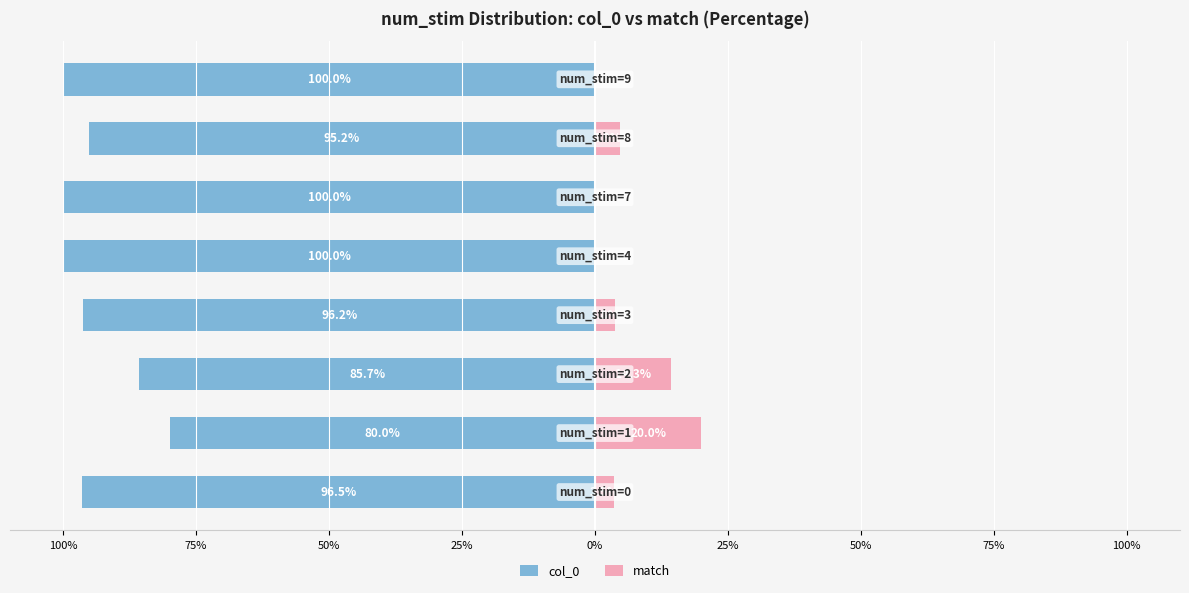

Reading right to left, what are all the values shown in this chart?

col_0: -100.0	-95.2	-100.0	-100.0	-96.2	-85.7	-80.0	-96.5
match: 0.0	4.8	0.0	0.0	3.8	14.3	20.0	3.5